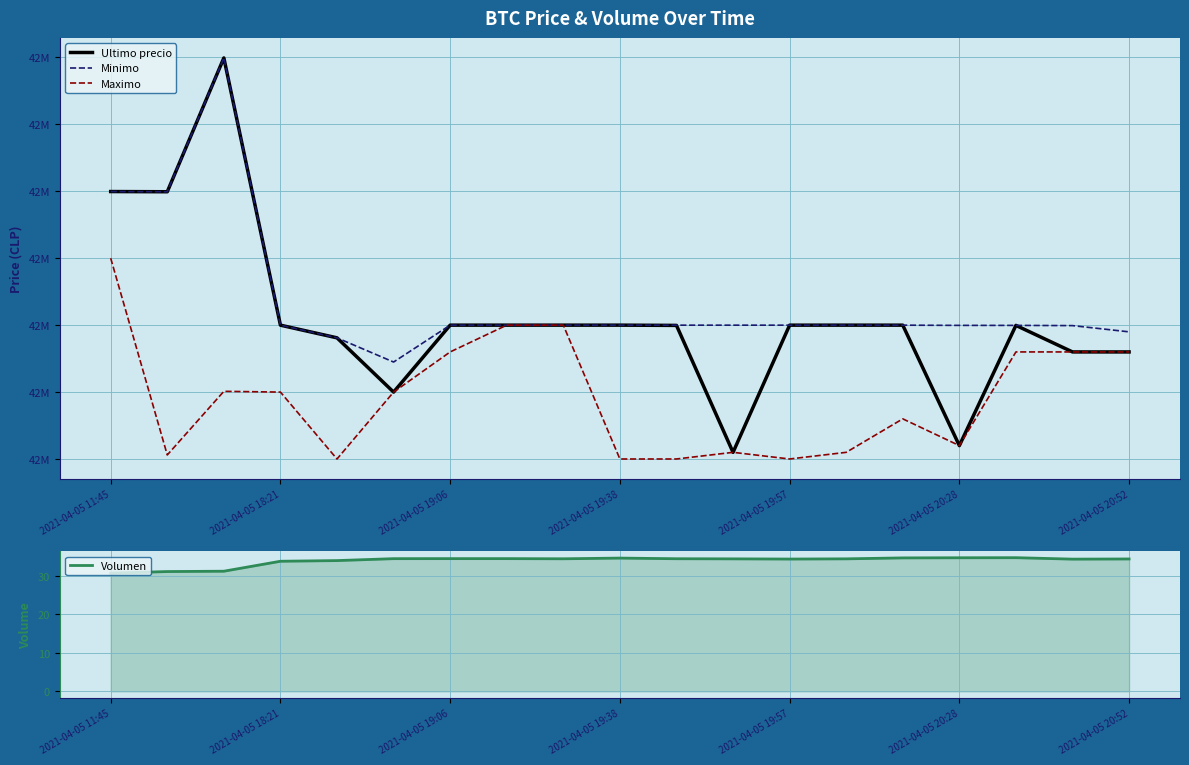

What is the greatest value displayed?

42799603.0